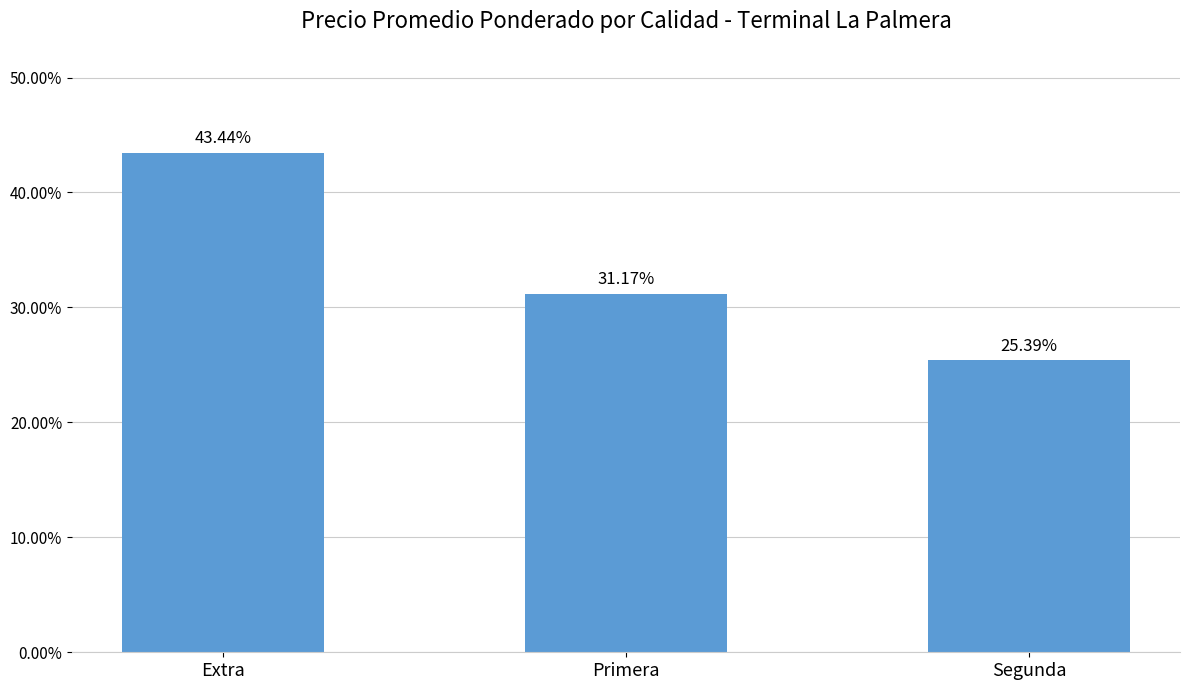

Is it true that the value at Segunda is 15.9?

False